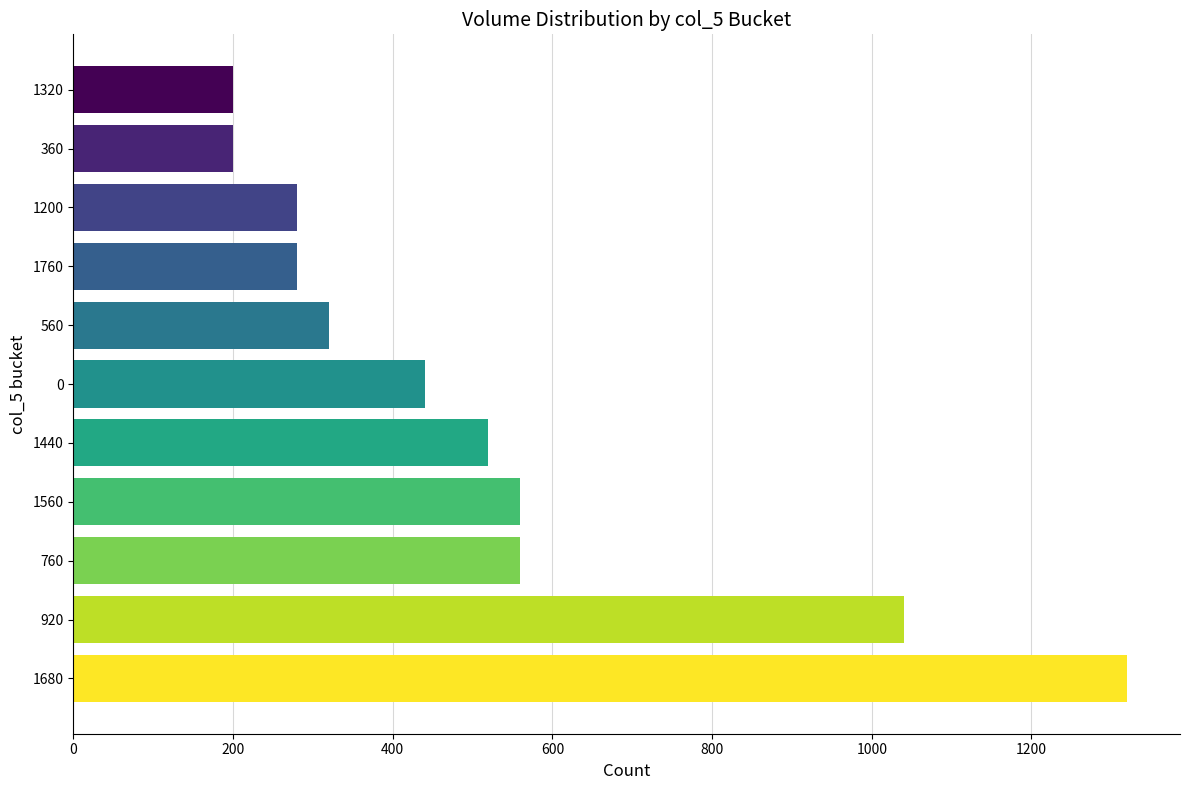

At which category does the chart reach its peak across all series?

1680